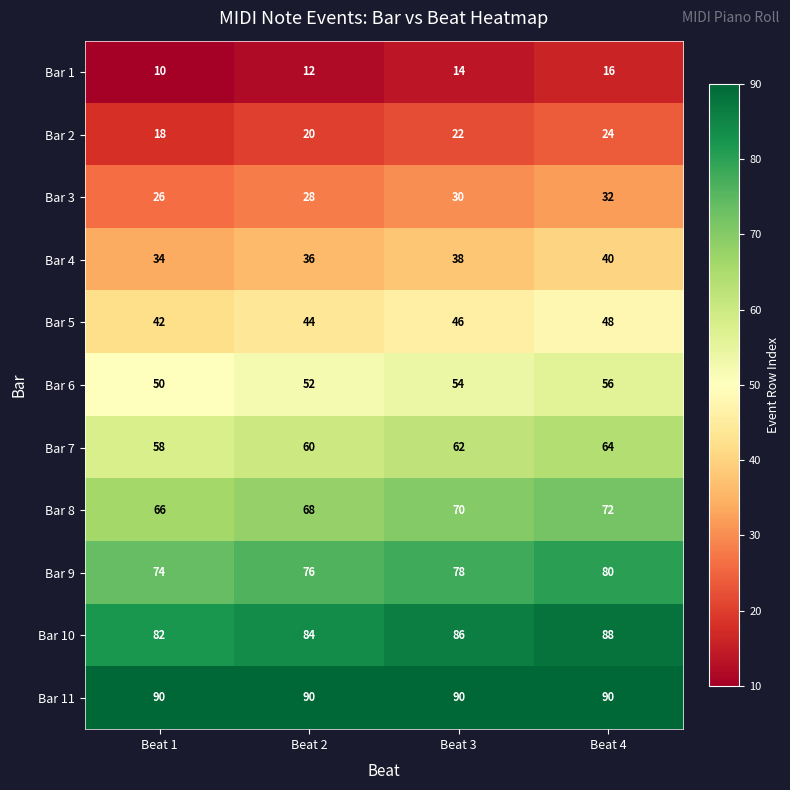

List the labels in order of Bar 4 value, largest first.

Beat 4, Beat 3, Beat 2, Beat 1